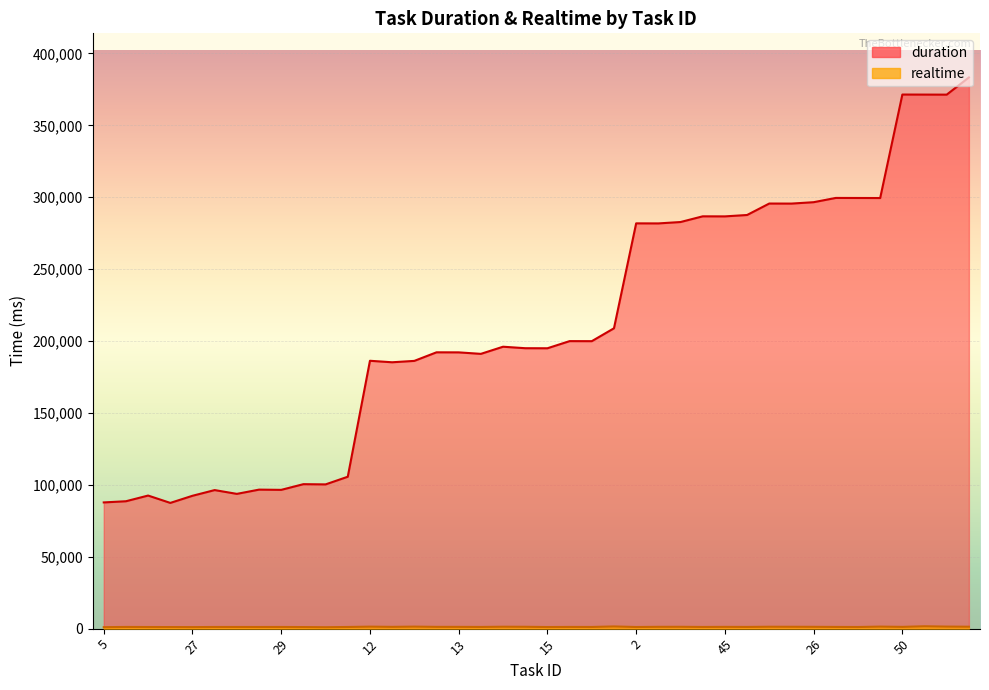

The value of duration at 24 is 192162. True or false?

True